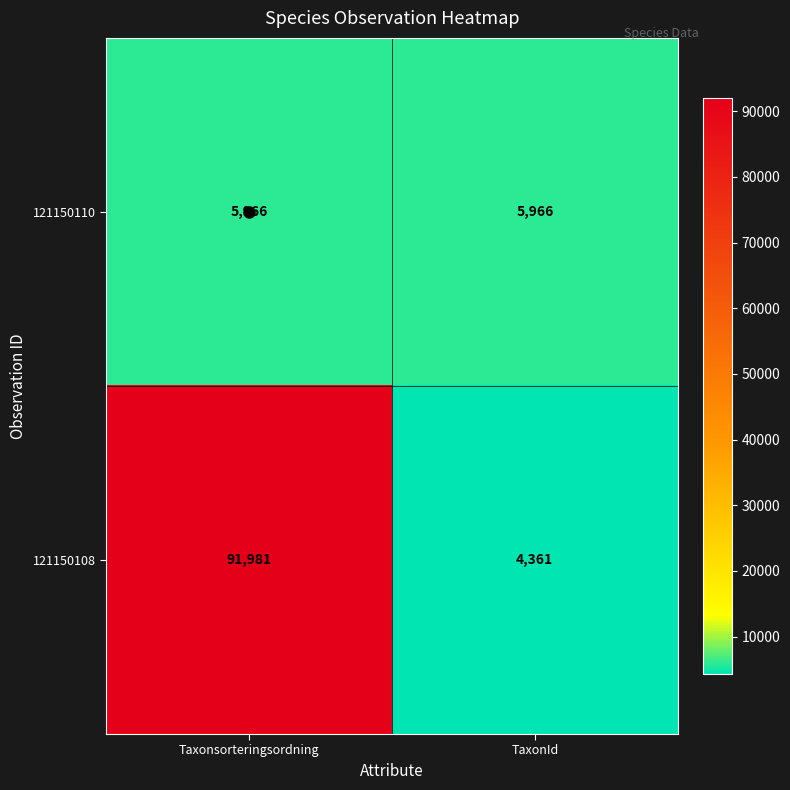

Which category has the lowest value across all series?

TaxonId